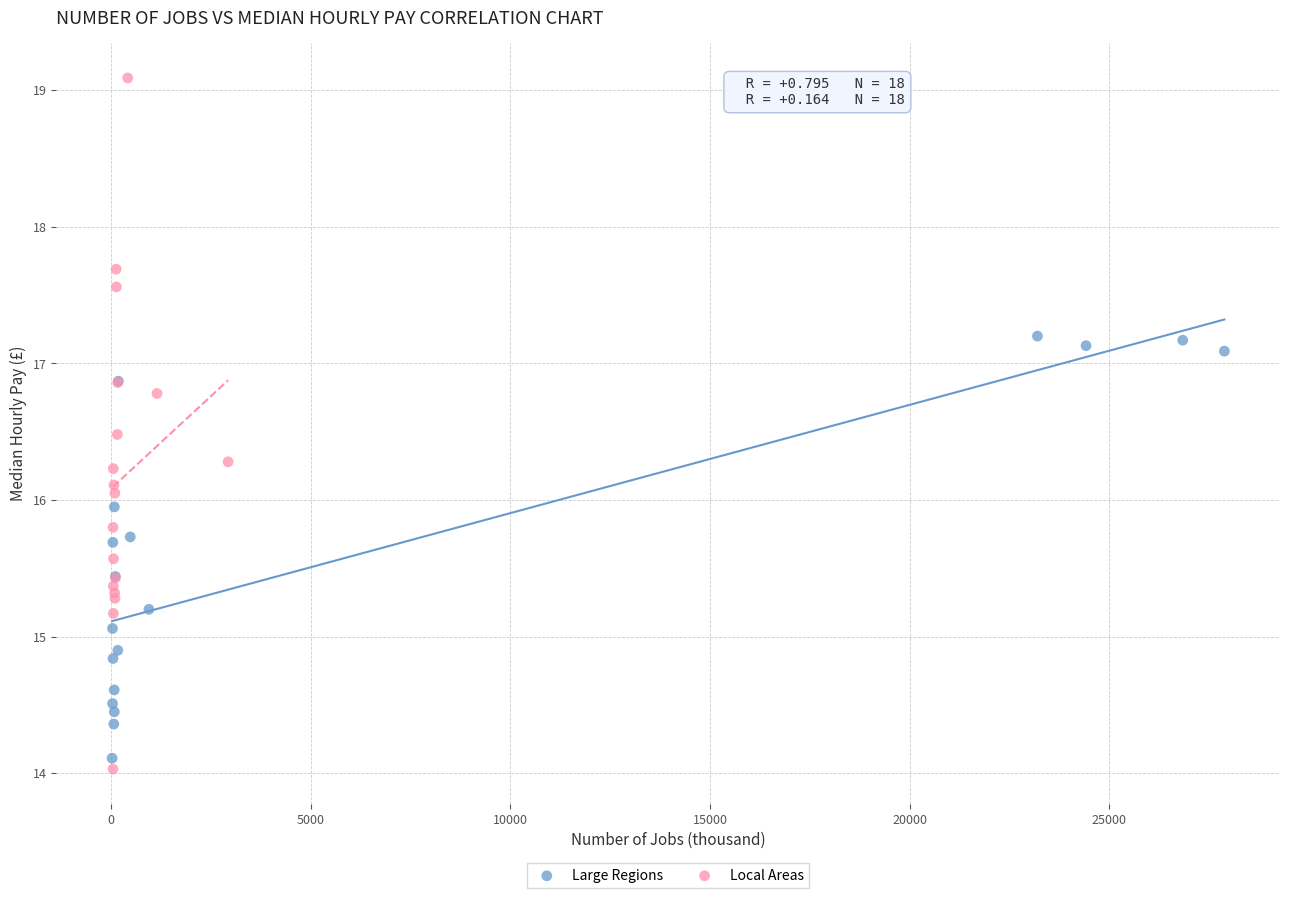

Which series contains the lowest Y value?

Local Areas